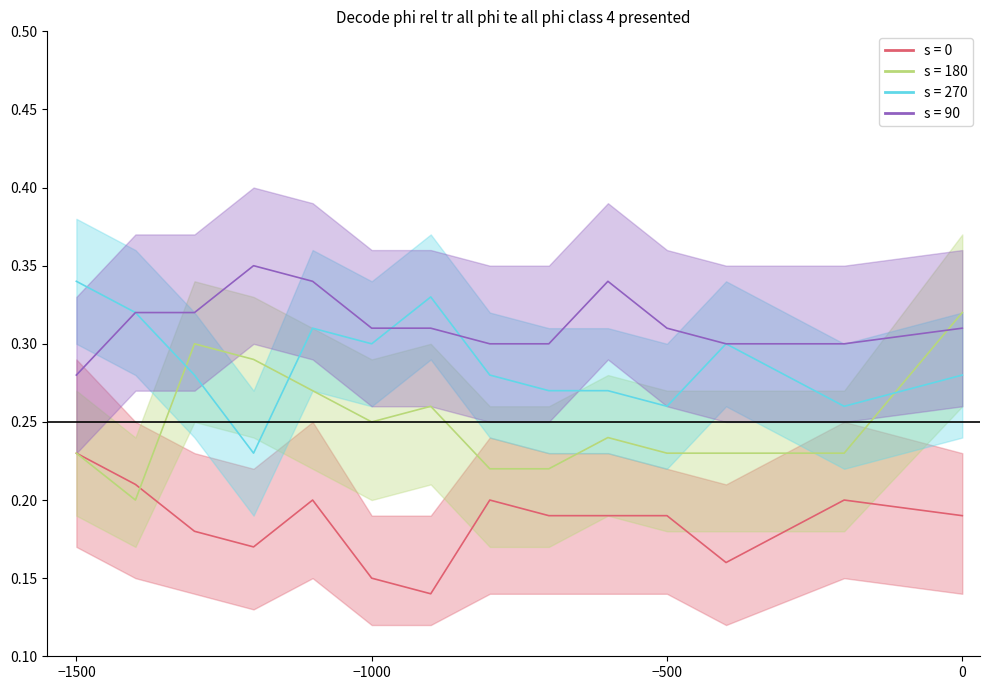

True or false: s = 90 and s = 180 intersect in this chart.

True